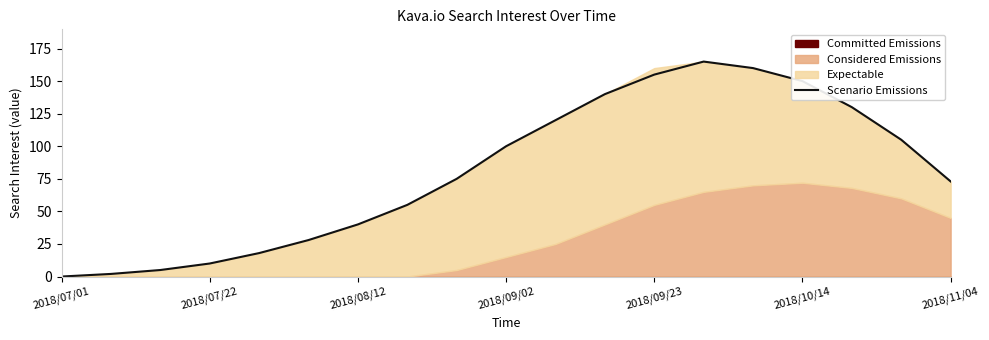

At which category does the chart reach its minimum across all series?

2018/07/01